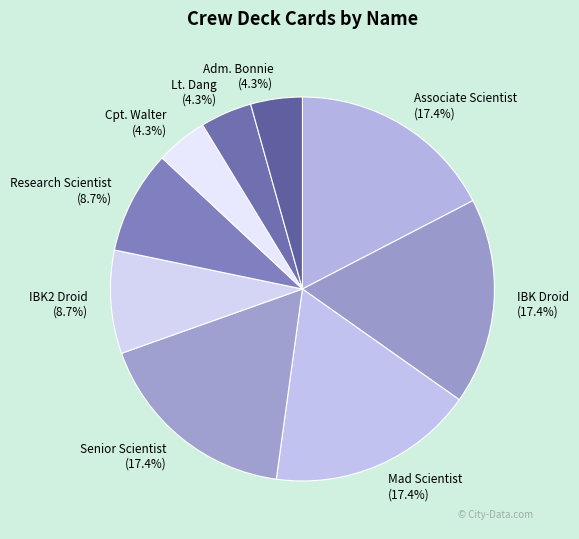

Count the number of slices in the pie.

9